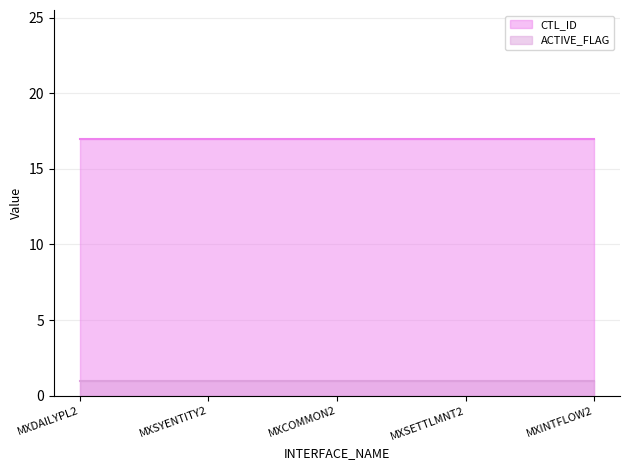

What is the total value across all series at DEL_T_OBR_MXCOMMON2?

18